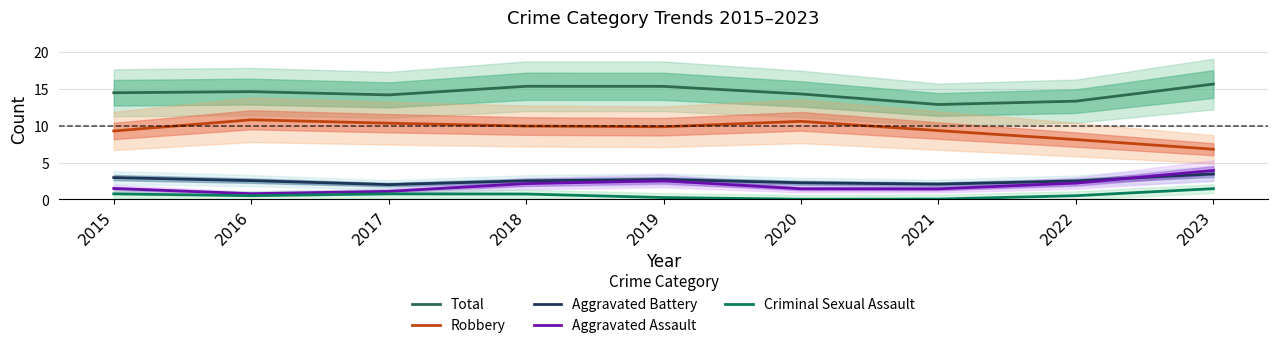

True or false: Criminal Sexual Assault and Aggravated Battery intersect in this chart.

False